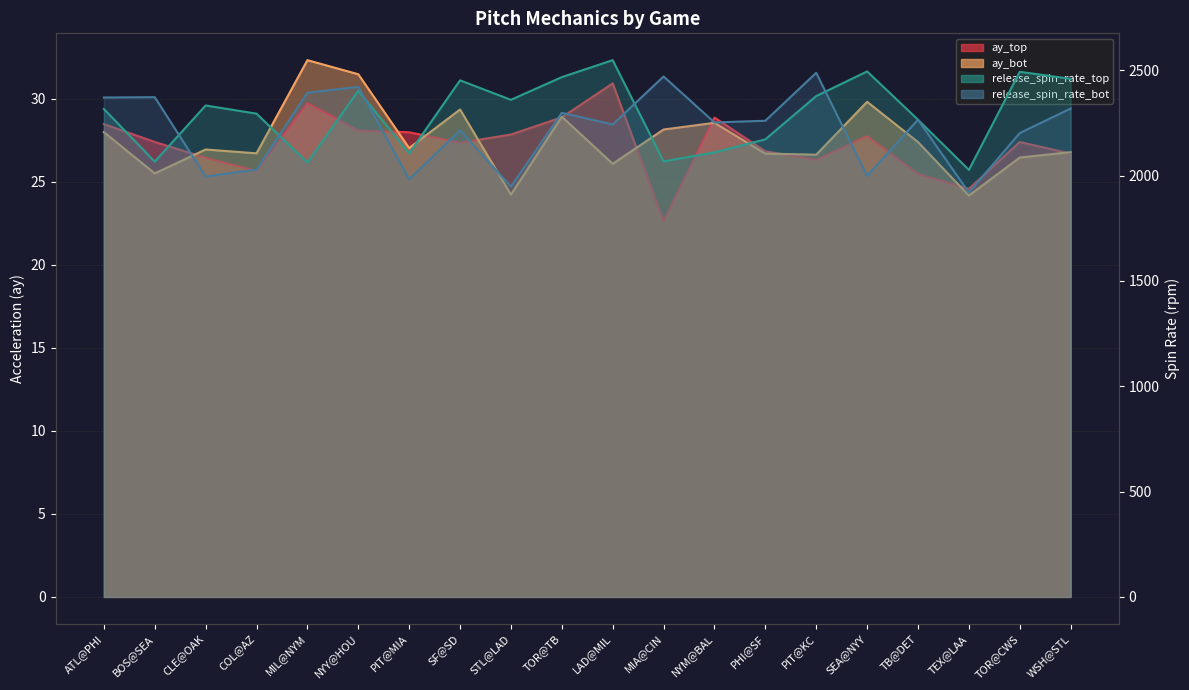

What is the difference between the release_spin_rate_bot values at WSH@STL and SEA@NYY?

319.9